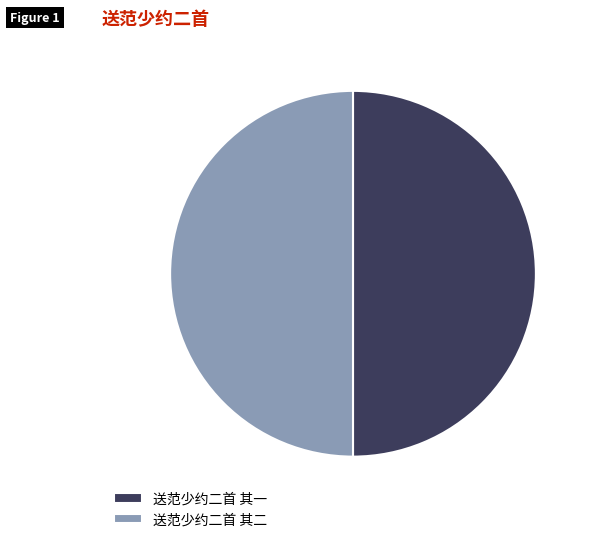

What is the ratio of the value at 送范少约二首 其一 to the value at 送范少约二首 其二?

1.0